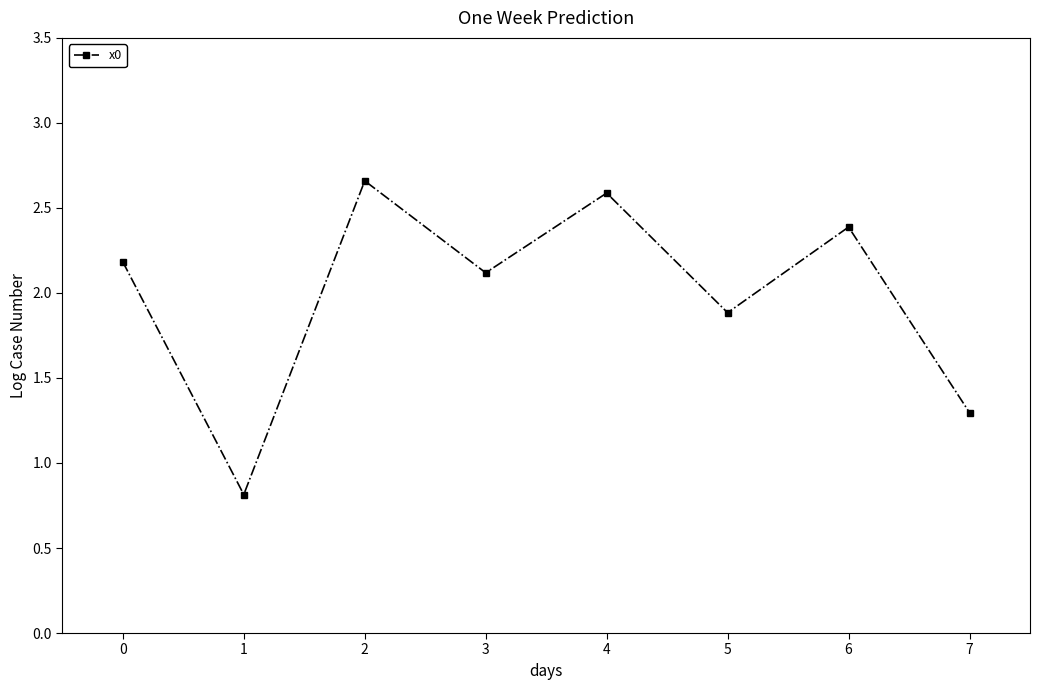

What value does the data have at 6?

2.4